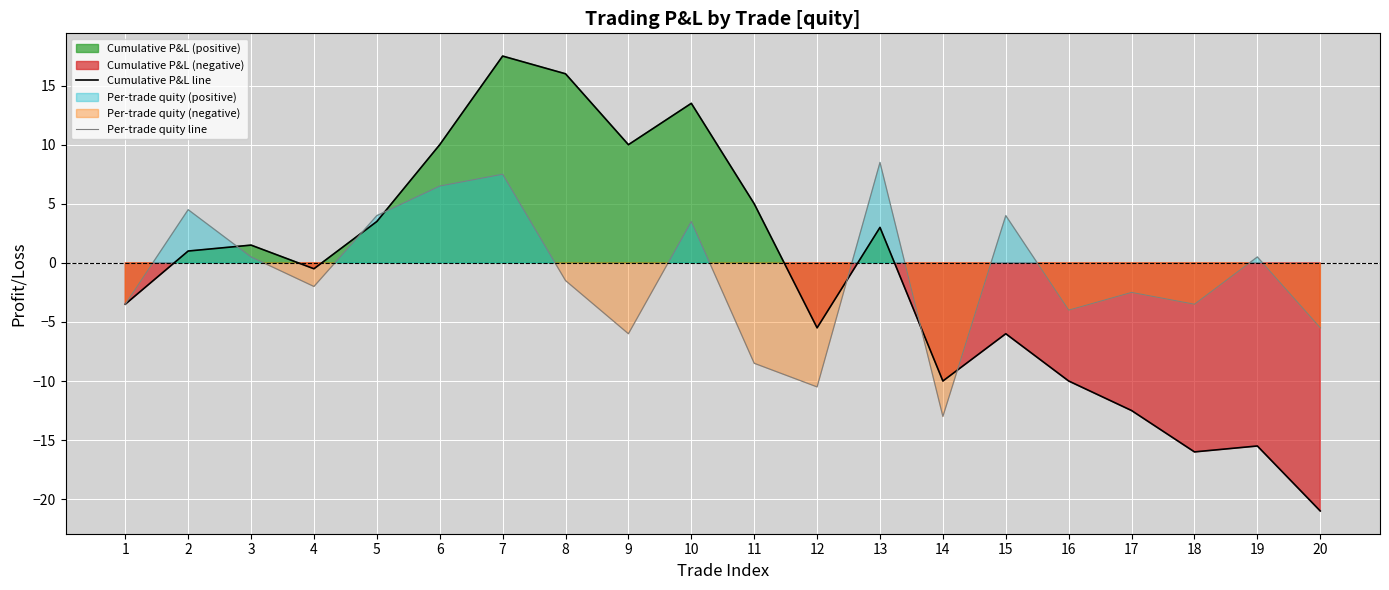

Reading left to right, list all the values displayed in this chart.

Cumulative P&L line: 1=-3.5	2=1.0	3=1.5	4=-0.5	5=3.5	6=10.0	7=17.5	8=16.0	9=10.0	10=13.5	11=5.0	12=-5.5	13=3.0	14=-10.0	15=-6.0	16=-10.0	17=-12.5	18=-16.0	19=-15.5	20=-21.0
Per-trade quity line: 1=-3.5	2=4.5	3=0.5	4=-2.0	5=4.0	6=6.5	7=7.5	8=-1.5	9=-6.0	10=3.5	11=-8.5	12=-10.5	13=8.5	14=-13.0	15=4.0	16=-4.0	17=-2.5	18=-3.5	19=0.5	20=-5.5